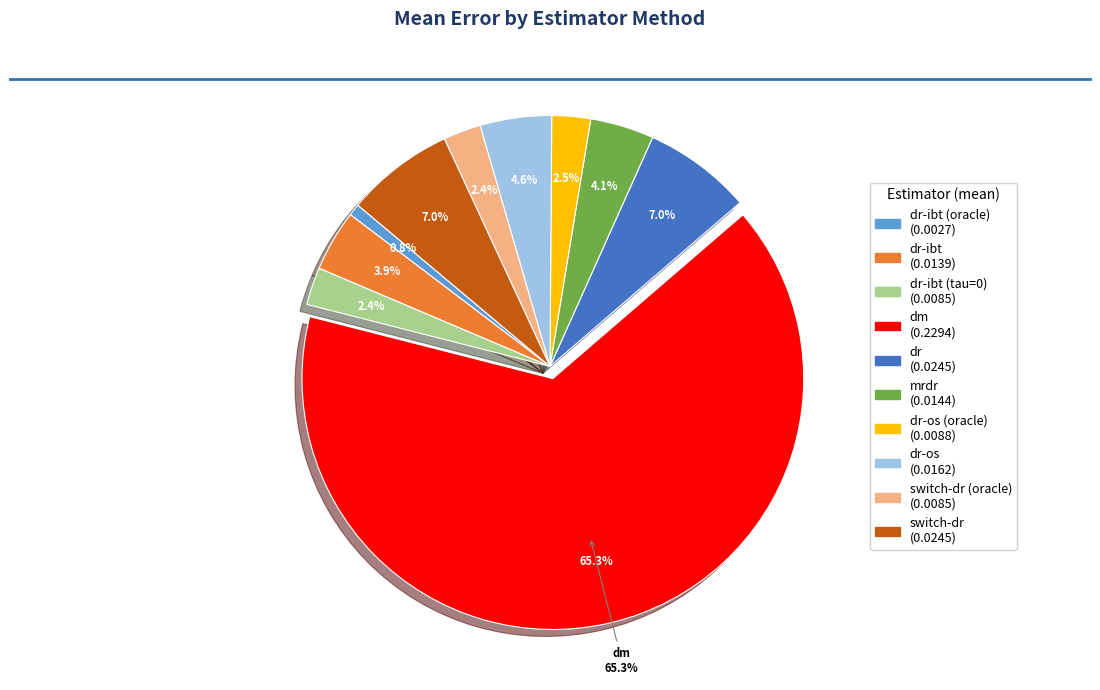

To the nearest percent, what is the difference between the dr-os (oracle) and dr-ibt (oracle) slice percentages?

2%